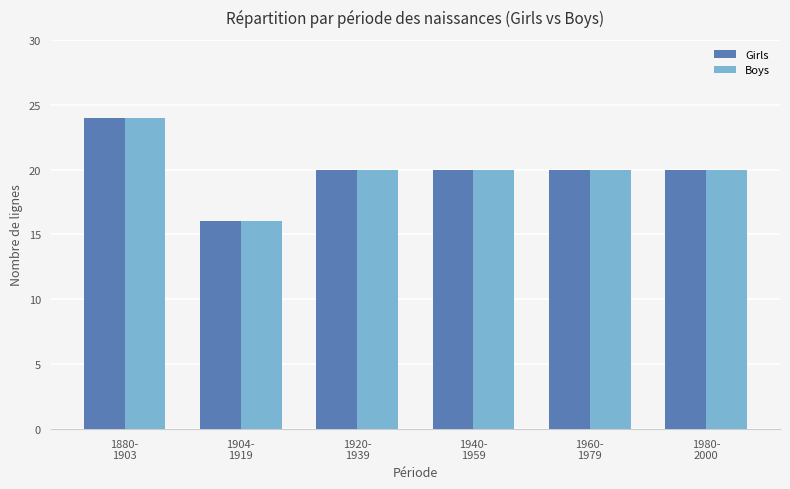

What is the approximate value of Boys at 1920-
1939?

20